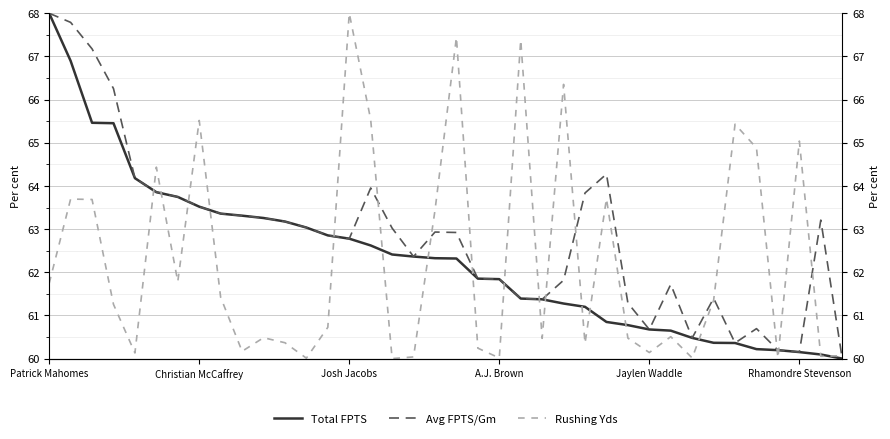

What is the greatest value displayed?

68.0